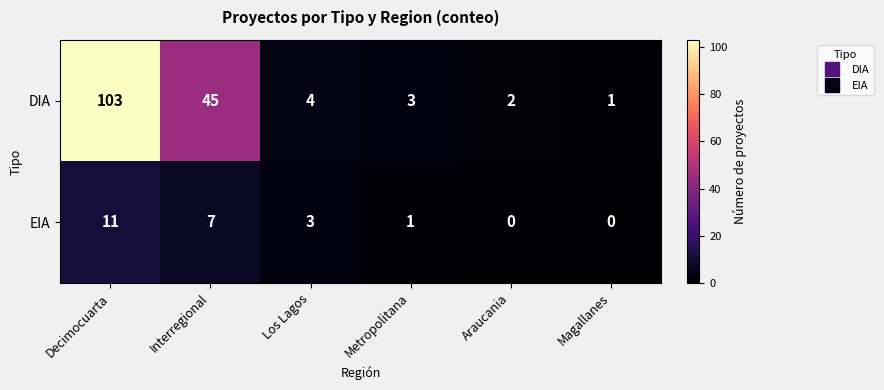

What is the greatest value displayed?

103